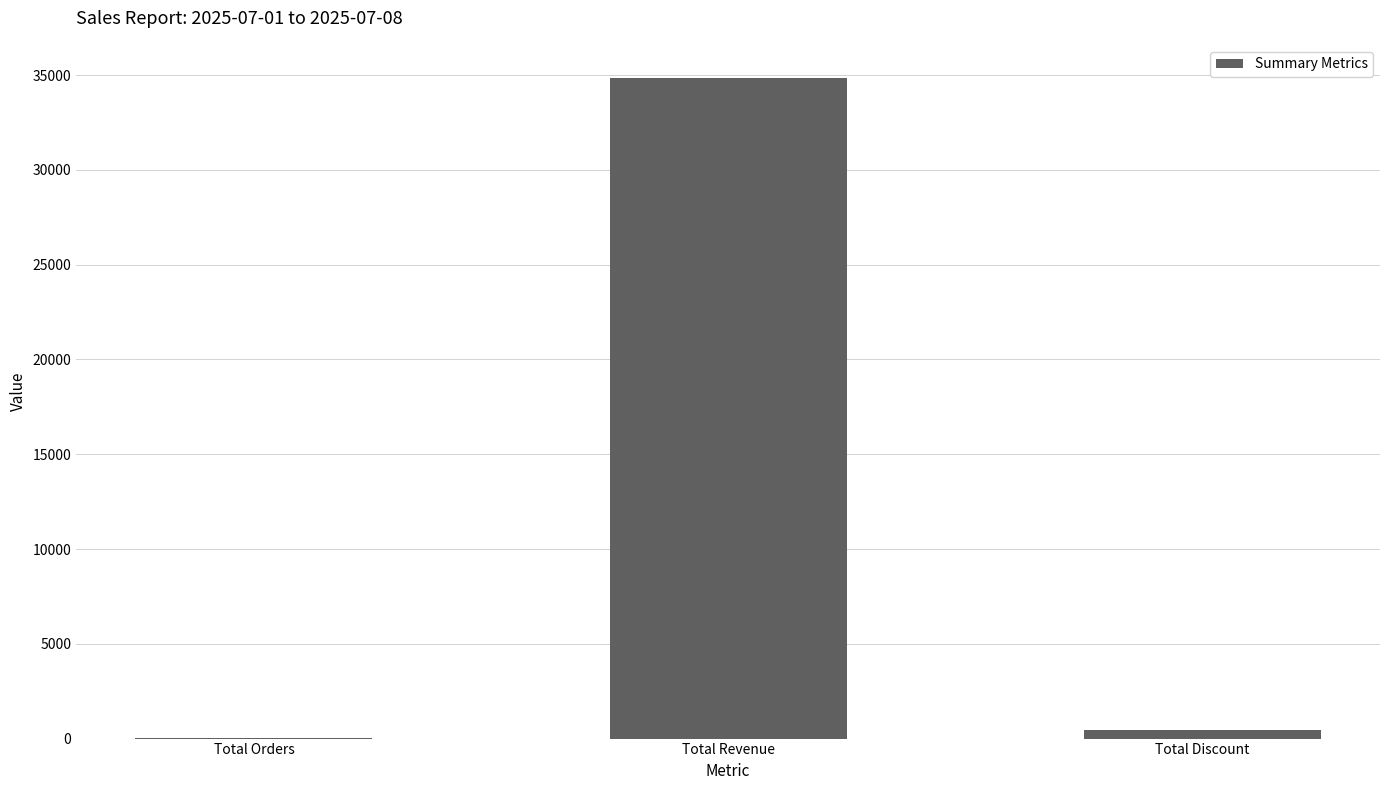

Count the number of data series in this chart.

1